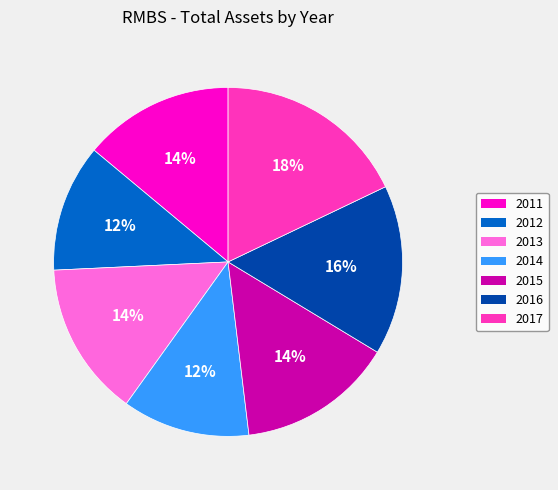

To the nearest percent, what is the difference between the largest and smallest slice percentages?

6%